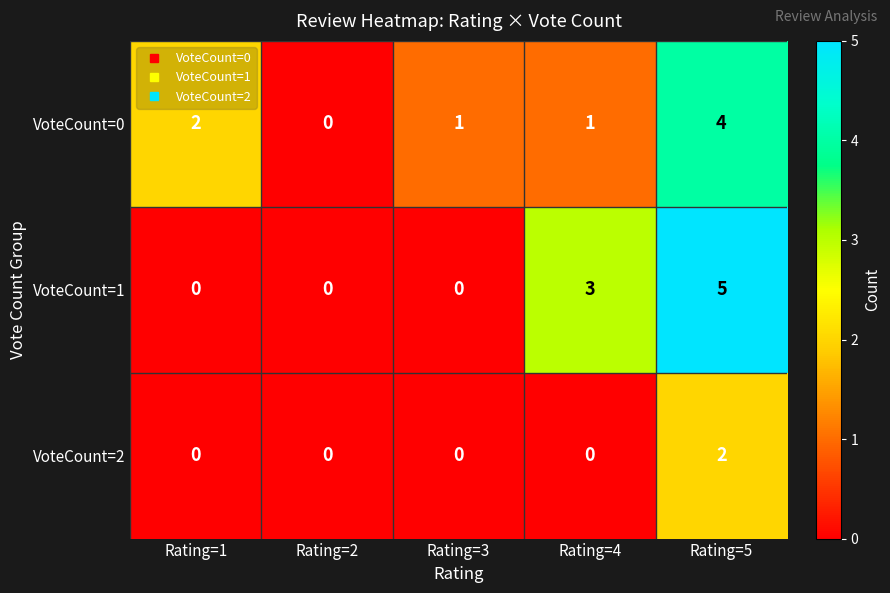

At which category is the sum across all series the highest?

Rating=5